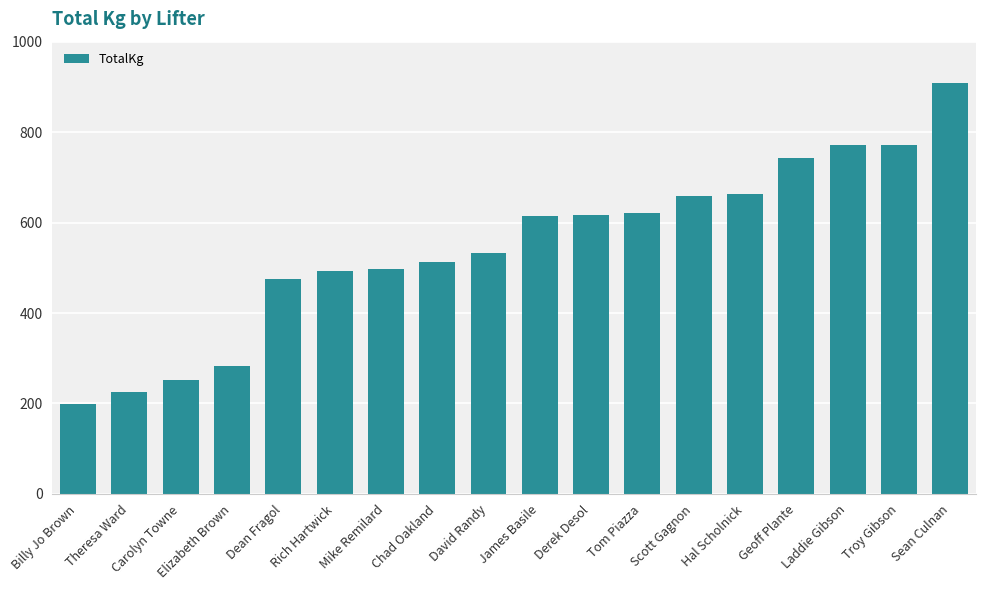

At which category does the chart reach its minimum across all series?

Billy Jo Brown